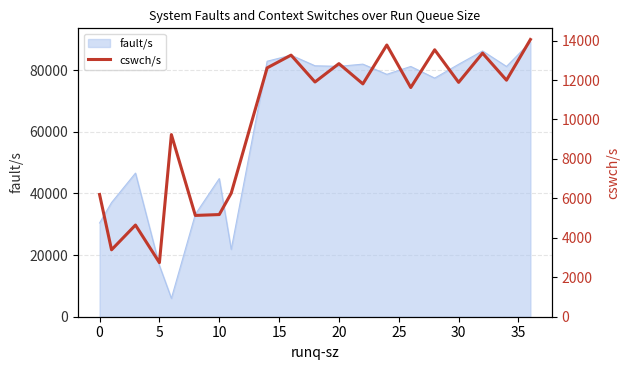

The value of fault/s at 20 is 81250. True or false?

True